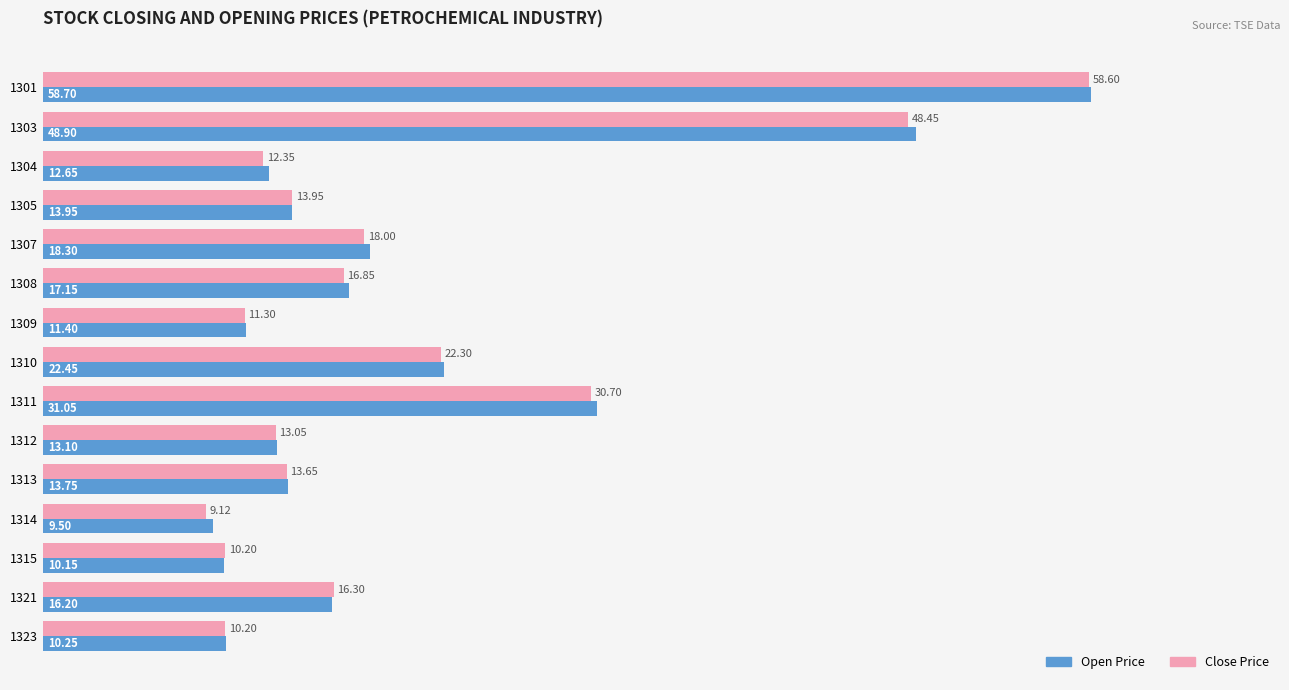

What is the difference between the second highest and minimum values in the Close Price series?

39.3